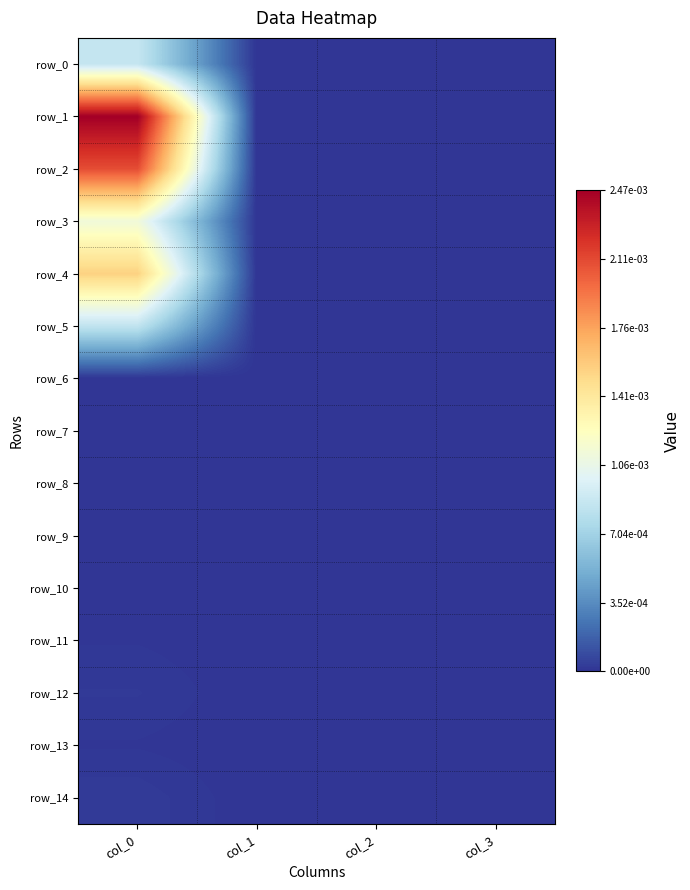

The value of row_4 at col_1 is 0.0. True or false?

True